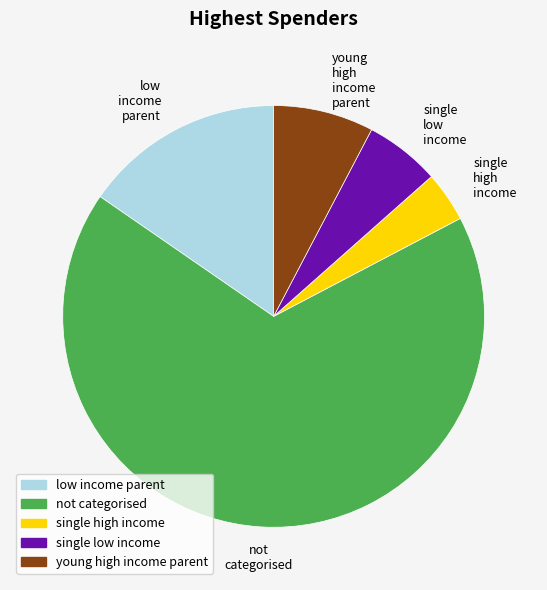

How many slices are in this pie chart?

5